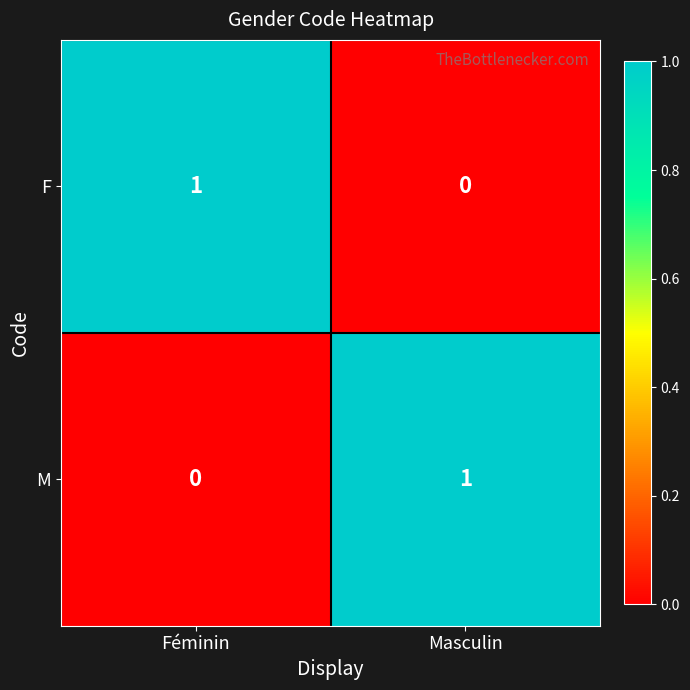

Rank the series at Masculin from lowest to highest value.

F, M